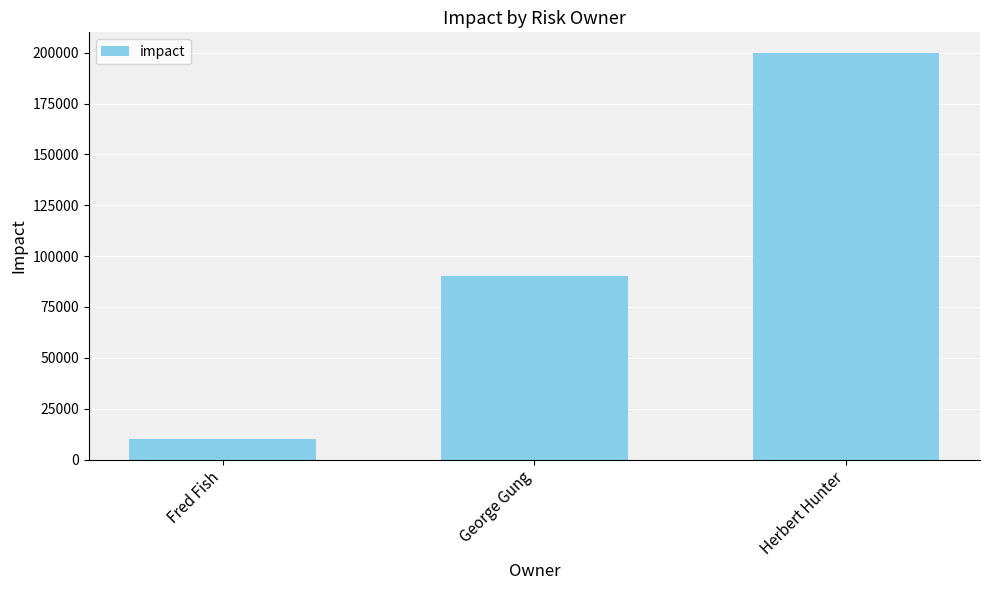

What is the value of the 2nd bar from the left?

90000